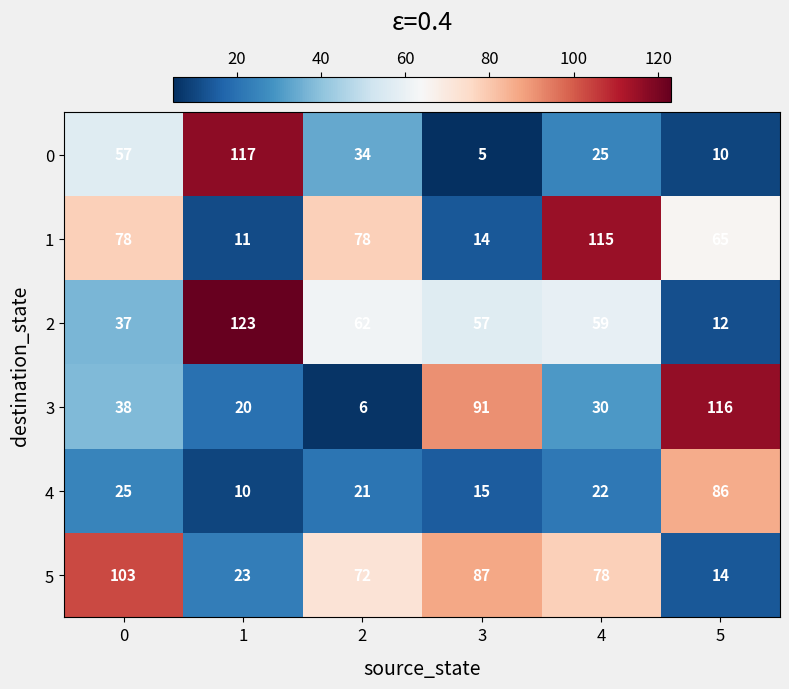

Which series has the largest total across all categories?

5